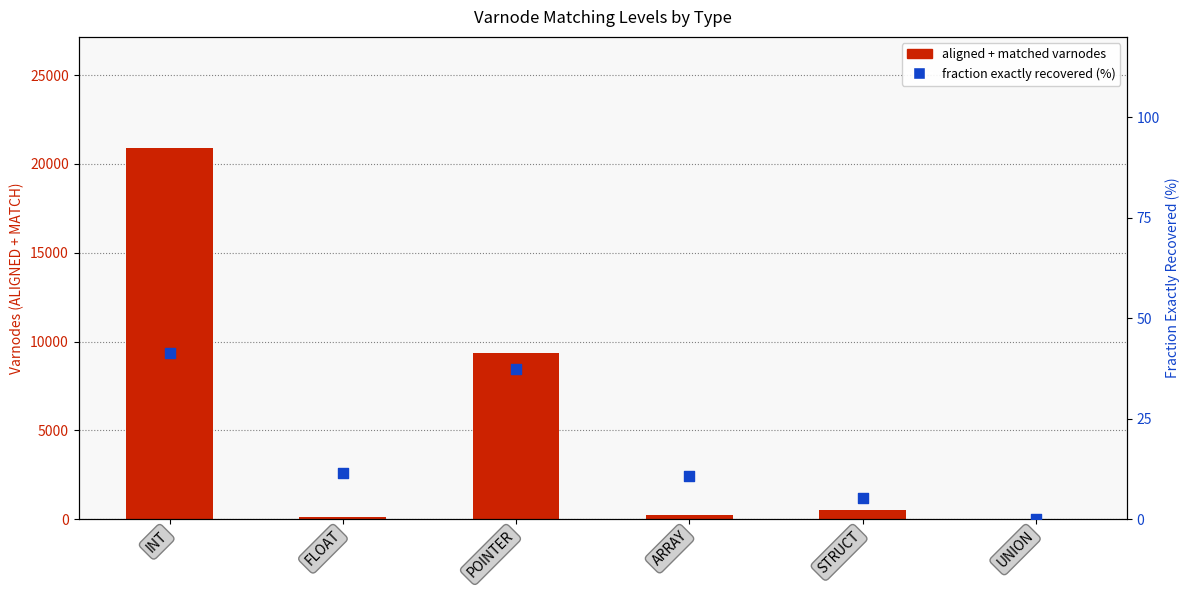

Is the value of fraction exactly recovered (%) at STRUCT greater than the value of aligned + matched varnodes at POINTER?

No